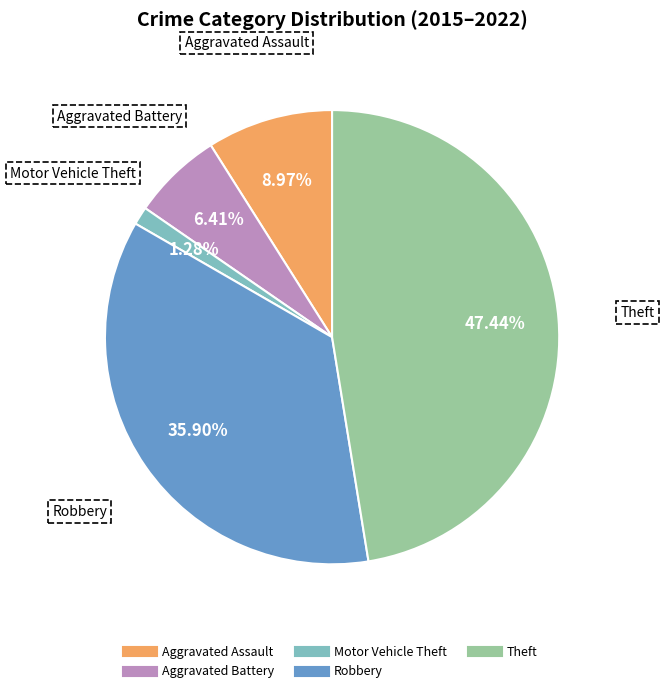

Is it true that Motor Vehicle Theft is 1% of the pie?

True